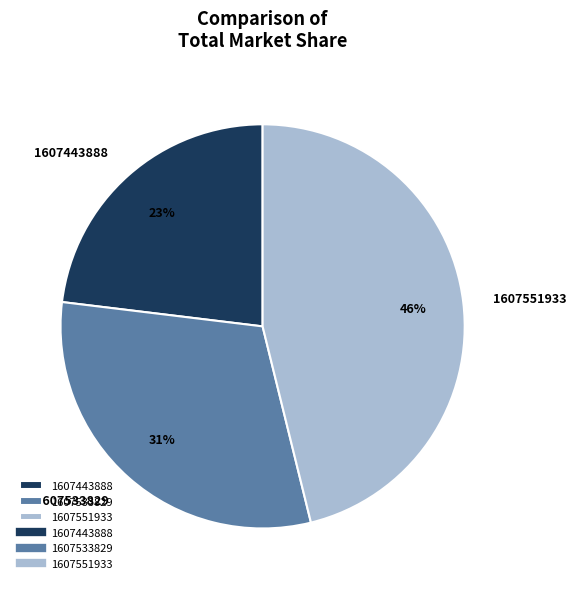

To the nearest percent, what is the combined percentage of 1607533829 and 1607443888?

54%